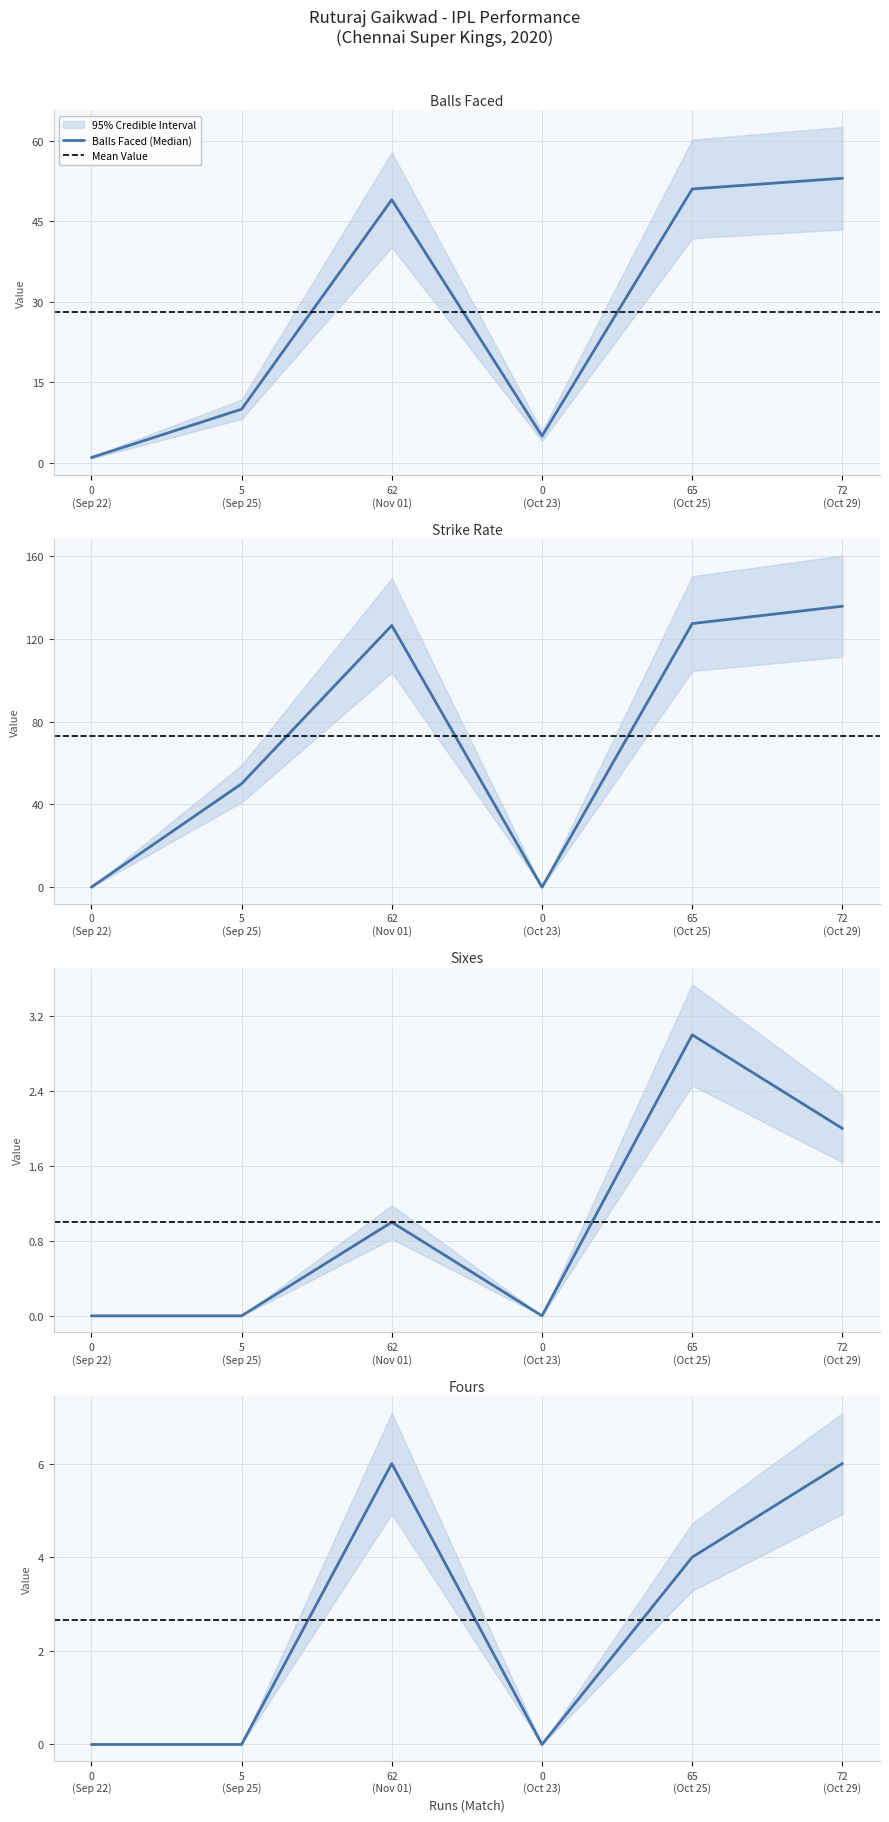

What is the maximum value for Balls Faced (Median)?

53